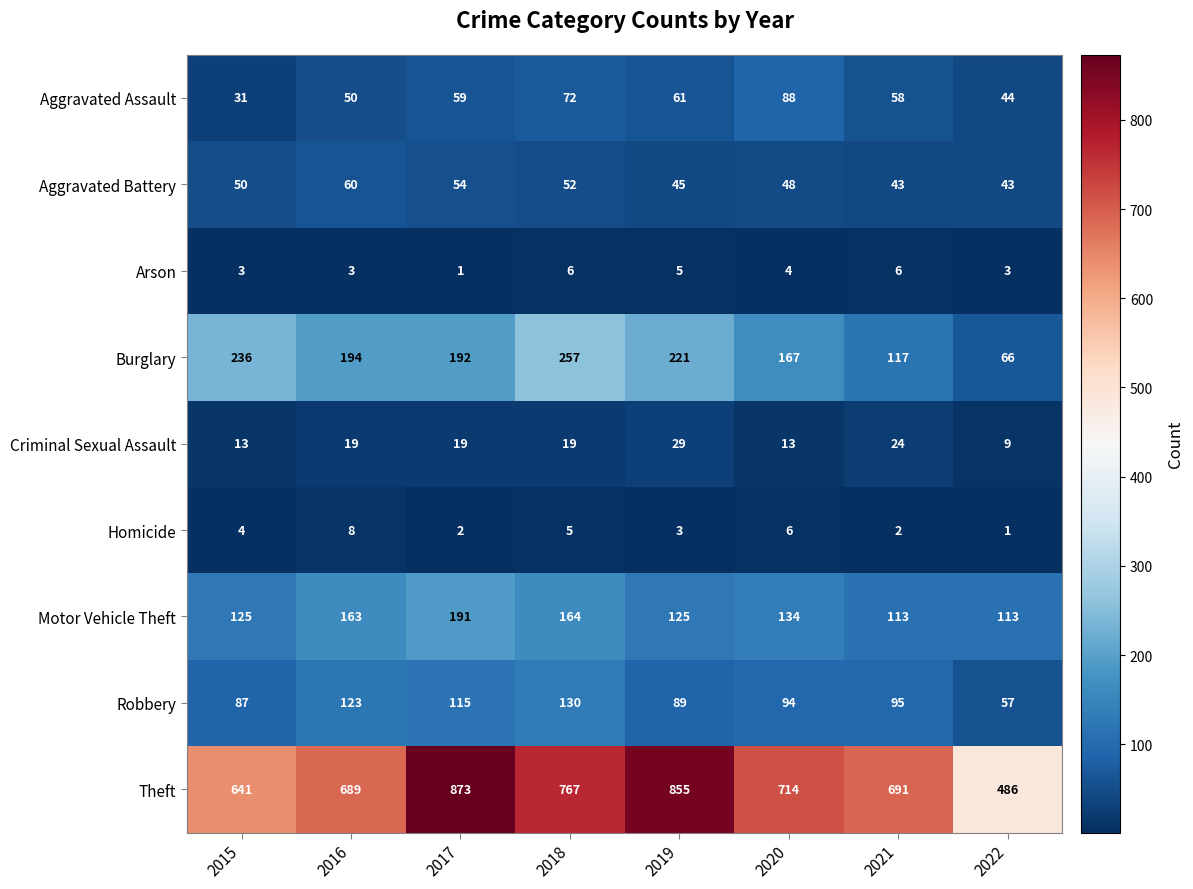

Which category has the highest value across all series?

2017